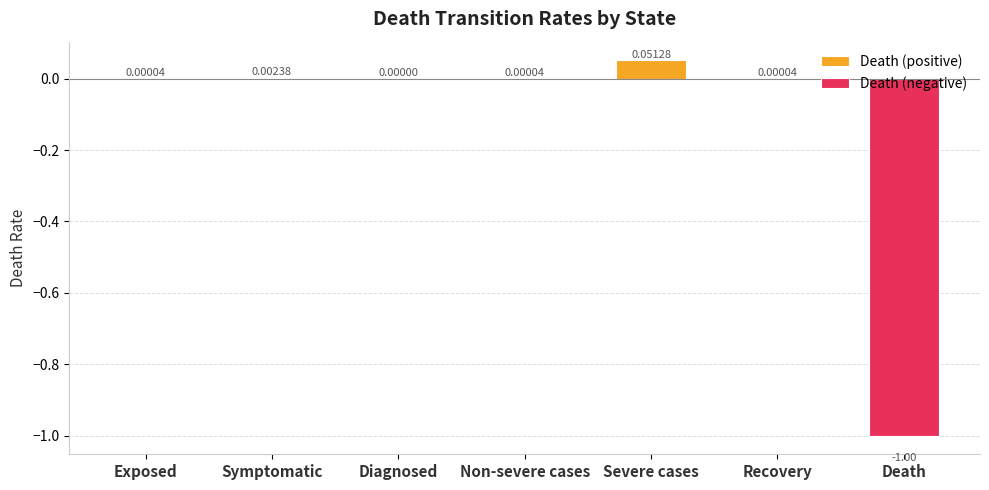

Where is Death (positive) nearest to the value 0?

Diagnosed